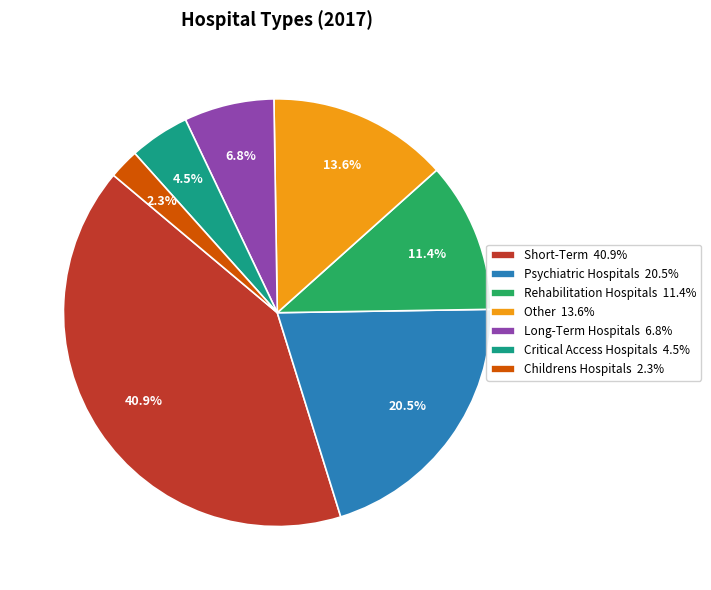

Rank the categories by value from highest to lowest.

Short-Term, Psychiatric Hospitals, Other, Rehabilitation Hospitals, Long-Term Hospitals, Critical Access Hospitals, Childrens Hospitals